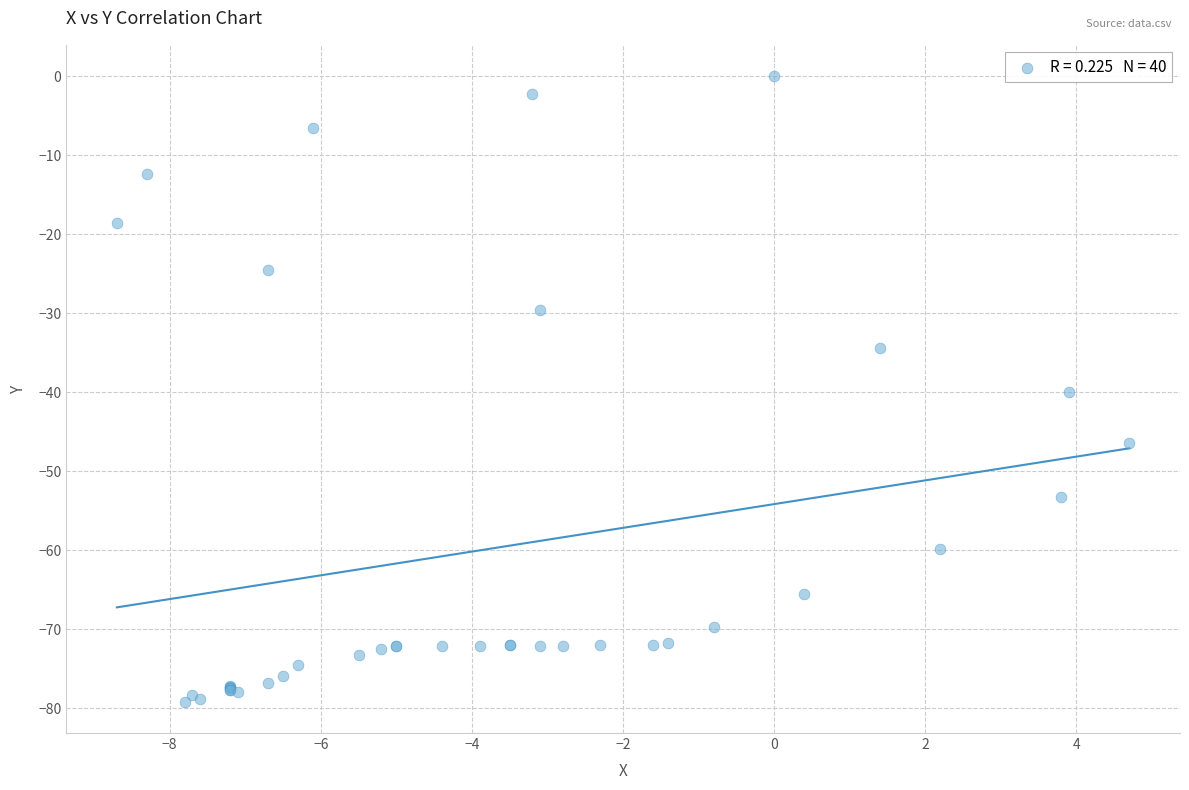

What Y value in the scatter plot is closest to -39?

-40.0